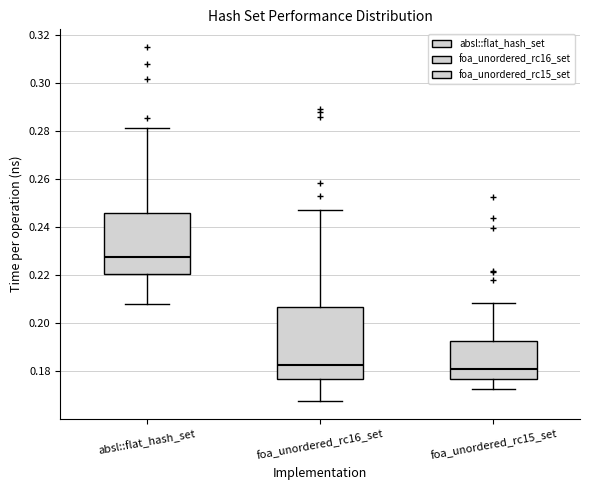

Reading left to right, read every box against the y-axis: the position of its median line, the range the box covers, and the ends of its whiskers. The values are not printed on the chart, so give them approximately, as read against the axis.

absl::flat_hash_set: median 0.228, box 0.220 to 0.246, whiskers 0.208 to 0.282
foa_unordered_rc16_set: median 0.182, box 0.176 to 0.206, whiskers 0.168 to 0.248
foa_unordered_rc15_set: median 0.180, box 0.176 to 0.192, whiskers 0.172 to 0.208